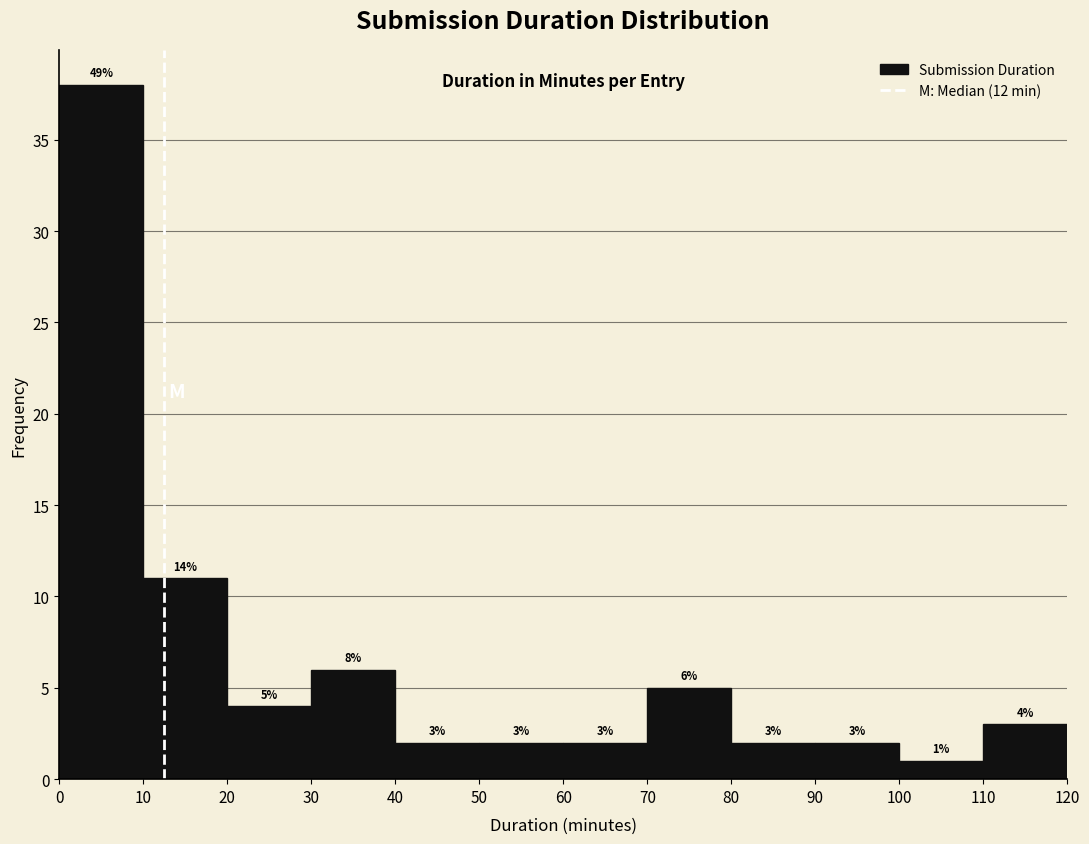

Over which range of the x-axis is the bar tallest?

0 to 10